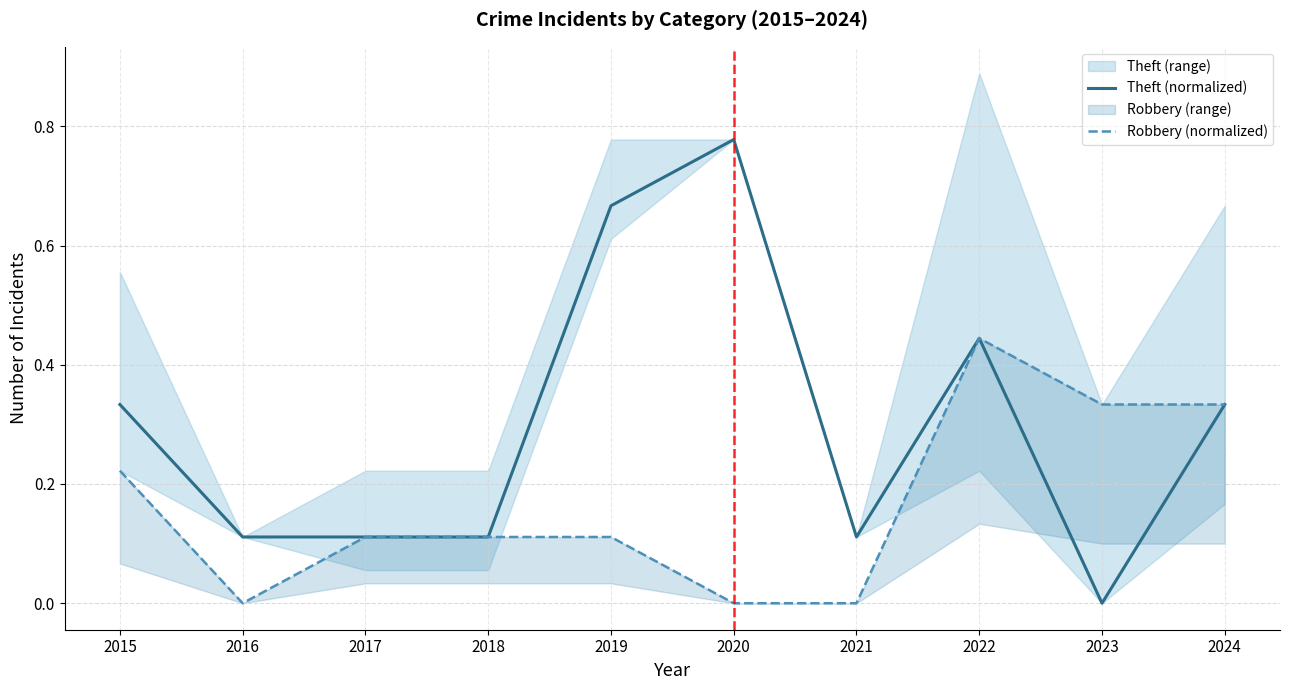

What is the highest value of the Robbery (normalized) series?

0.4